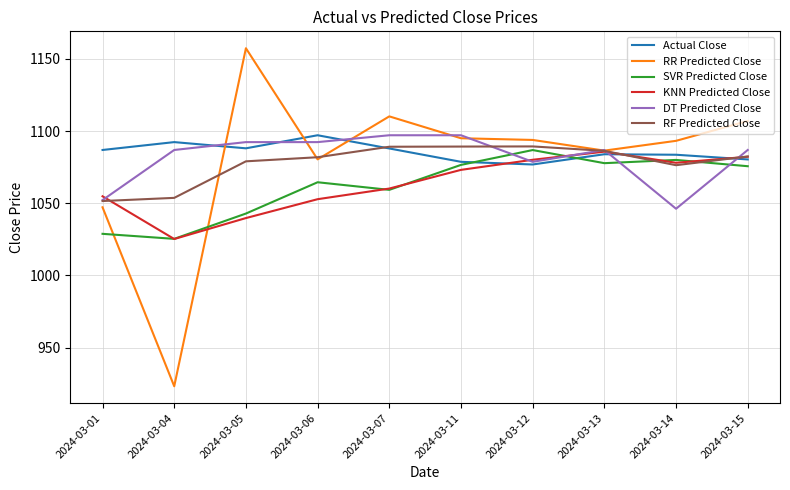

What are all the series names shown in the legend?

Actual Close, RR Predicted Close, SVR Predicted Close, KNN Predicted Close, DT Predicted Close, RF Predicted Close